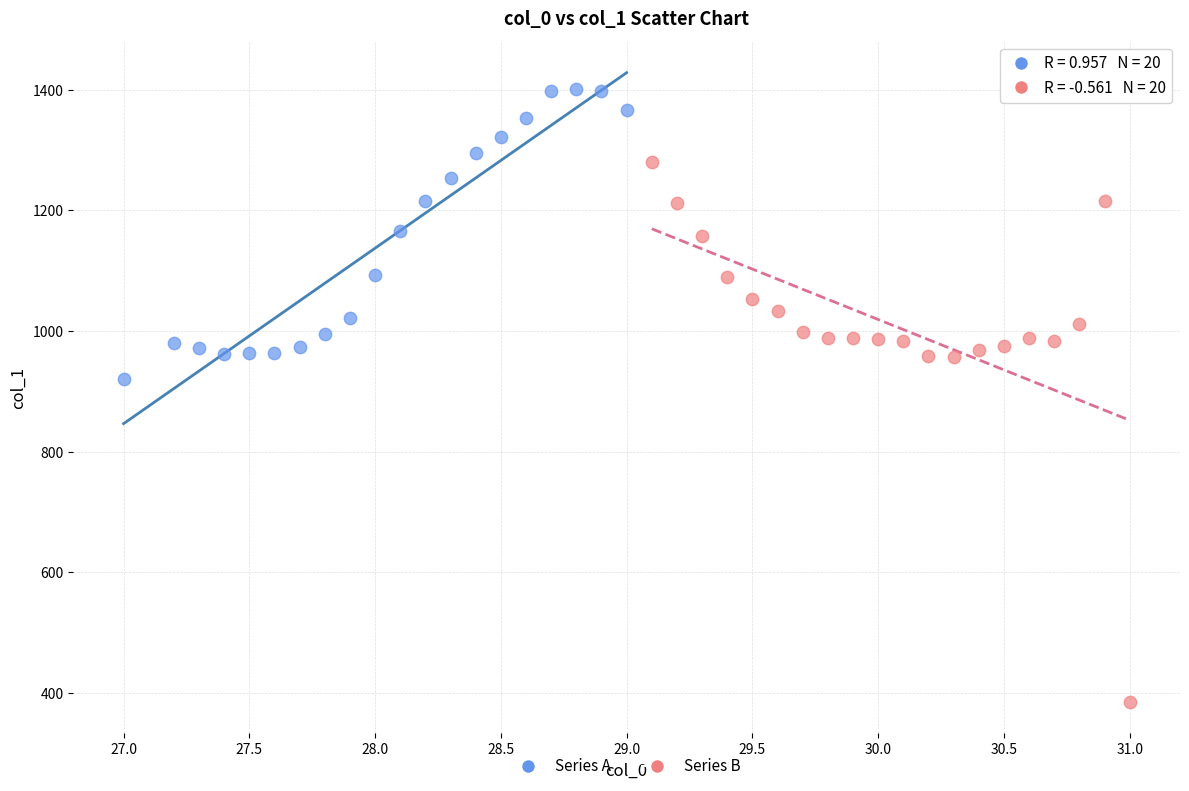

Which series has the largest Y range (max minus min)?

Series B